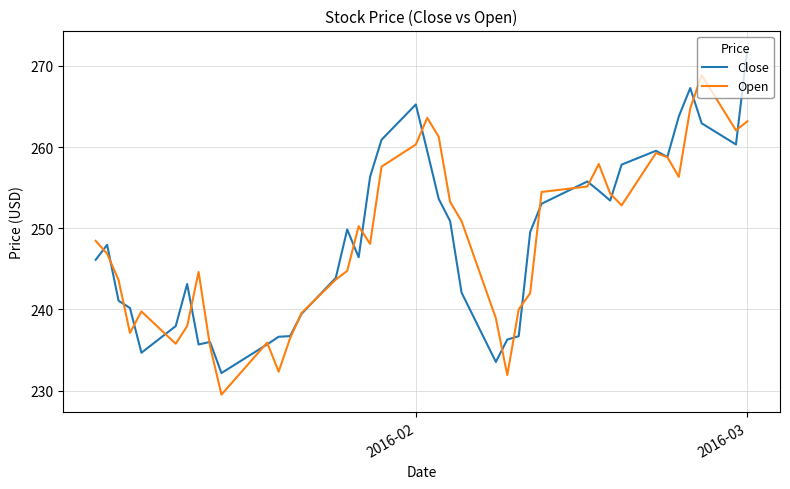

What is the difference between the second highest and minimum values in the Open series?

35.3